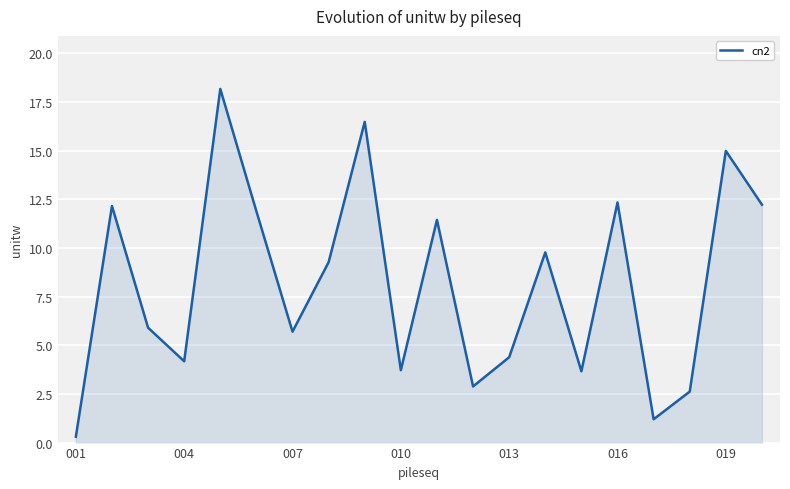

What is the sum of all values?

163.3